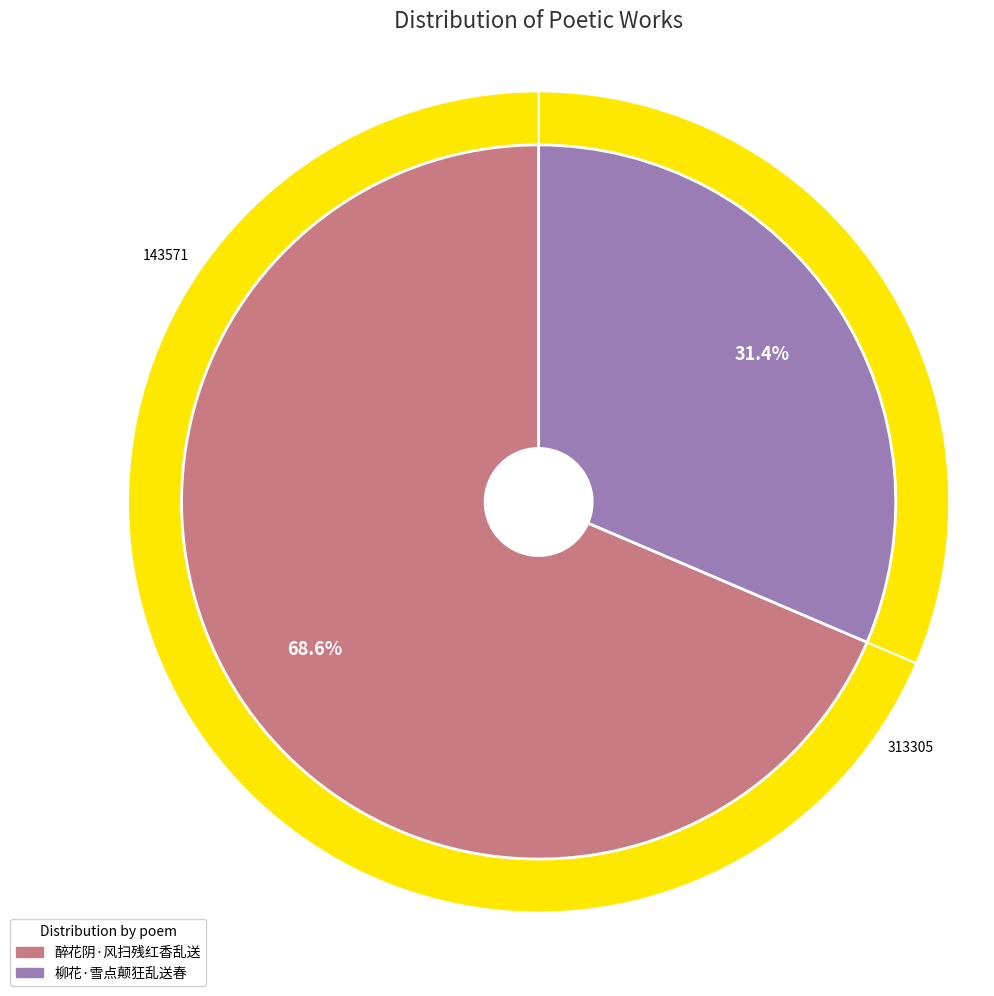

Between 醉花阴·风扫残红香乱送 and 柳花·雪点颠狂乱送春, which is larger?

醉花阴·风扫残红香乱送